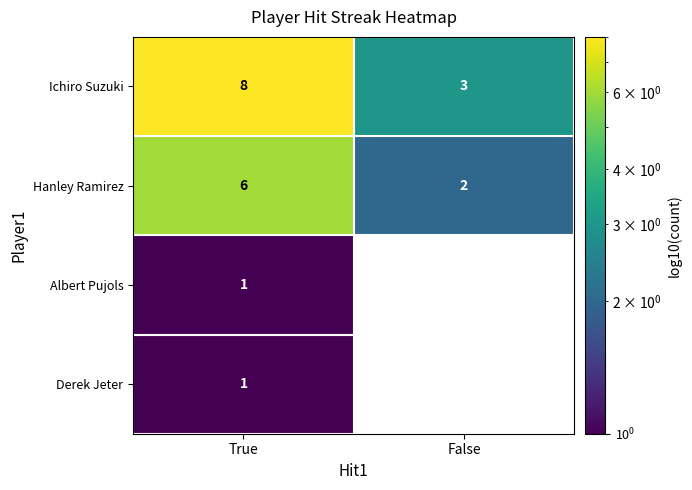

True or false: Hanley Ramirez has a value of 2 at False.

True